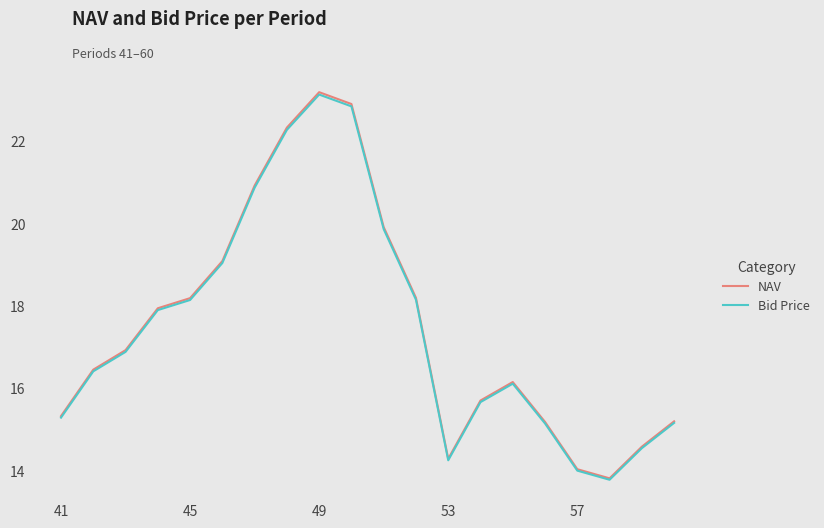

What is the lowest value of the NAV series?

13.8